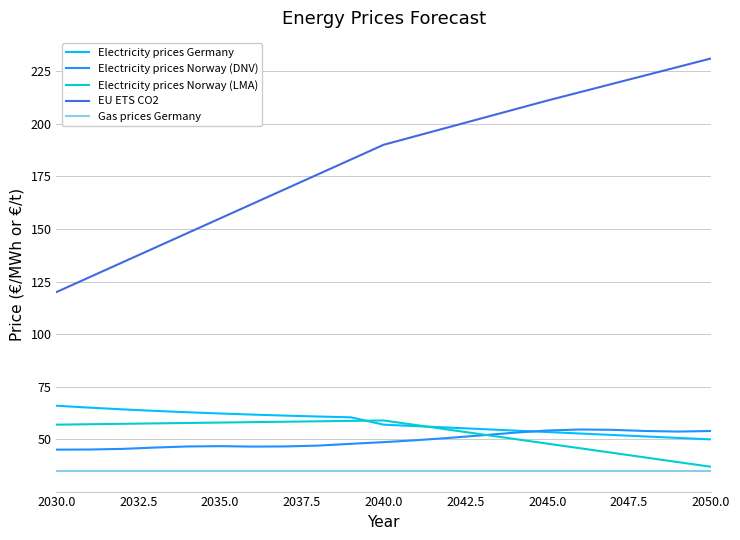

What is the minimum value shown in the chart?

35.0